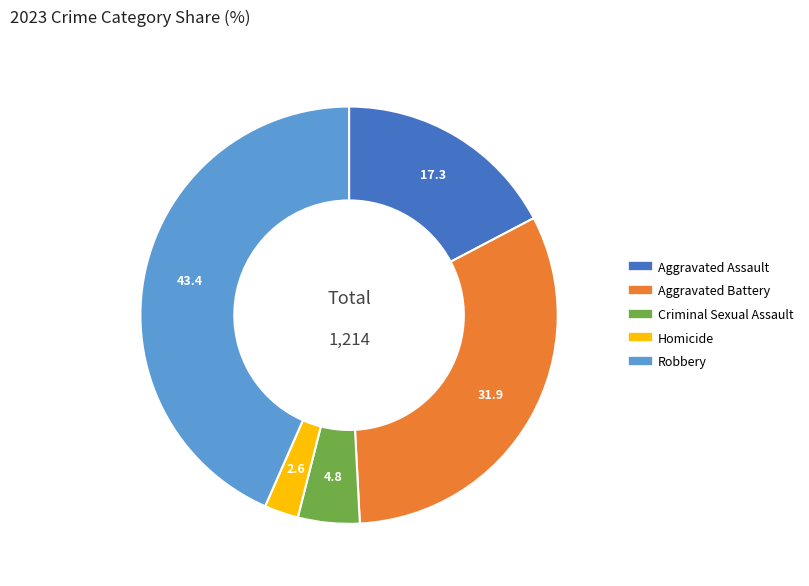

Is Criminal Sexual Assault the majority of the pie?

No